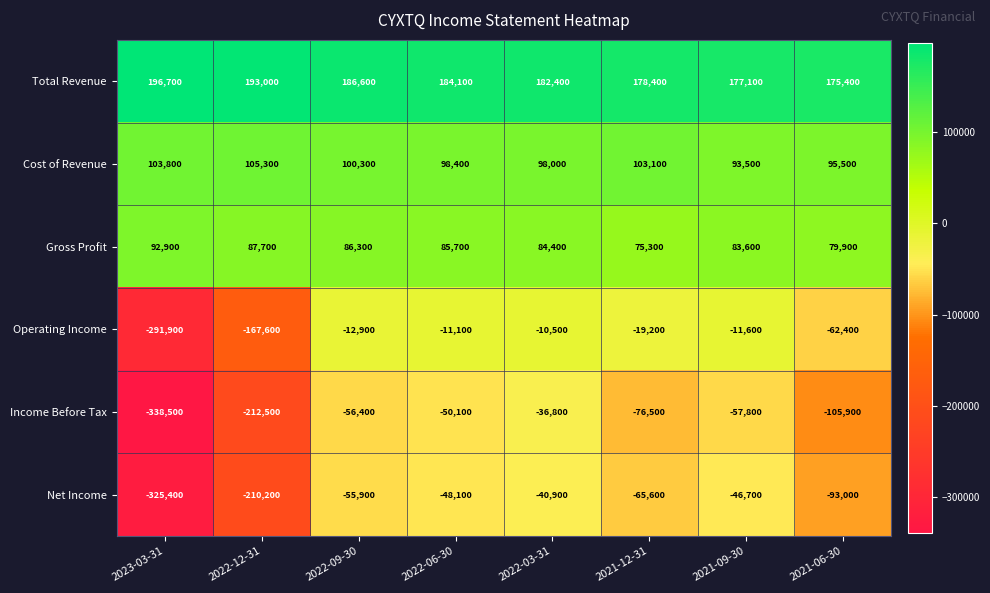

The Cost of Revenue series shows 155026 at 2023-03-31. True or false?

False